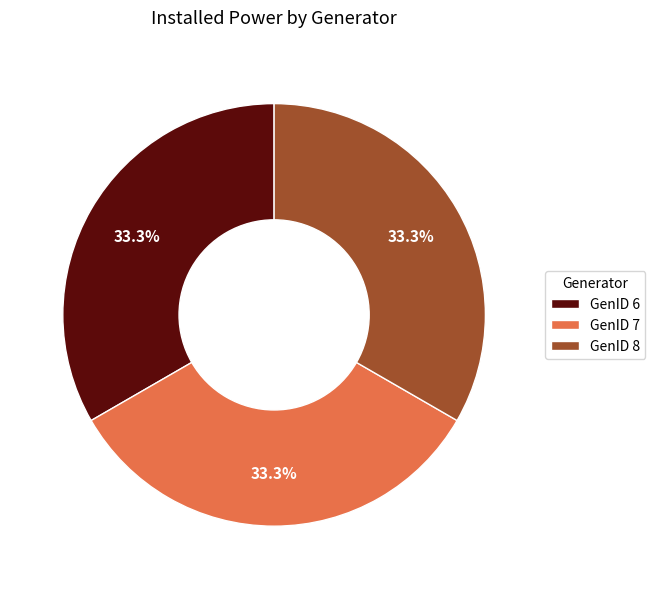

Is there a majority slice in this chart?

No